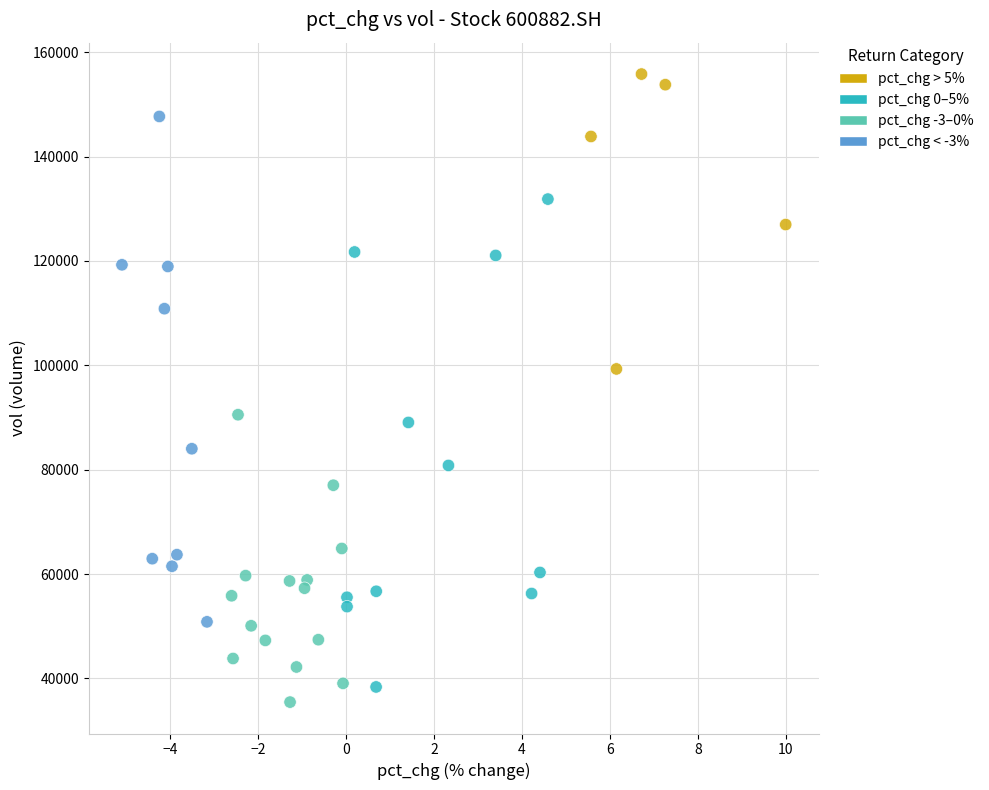

What Y value in the scatter plot is closest to 95634?

99304.1